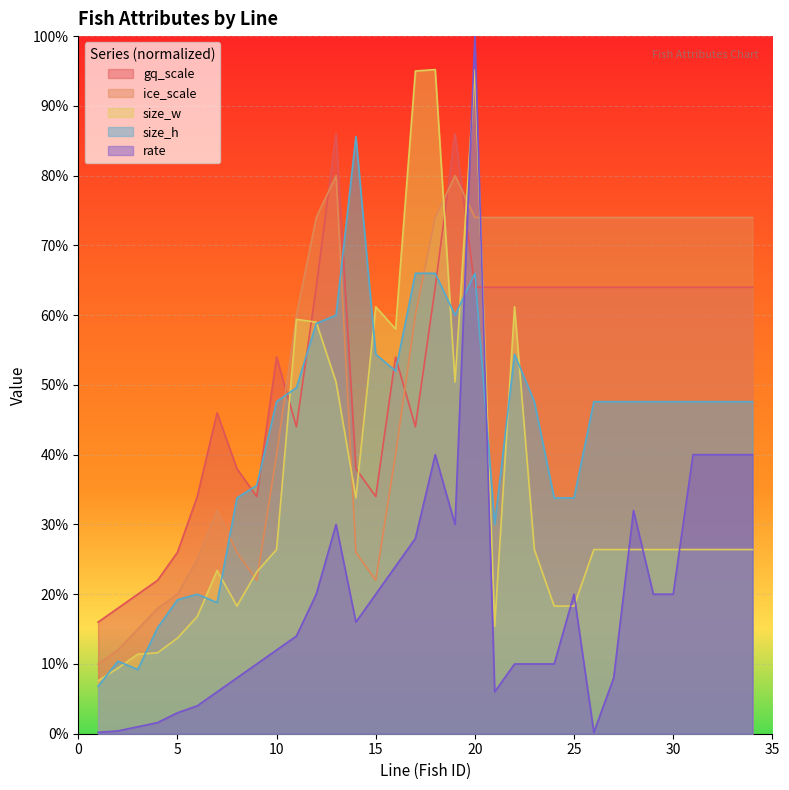

How many ice_scale values are between 0 and 1?

34